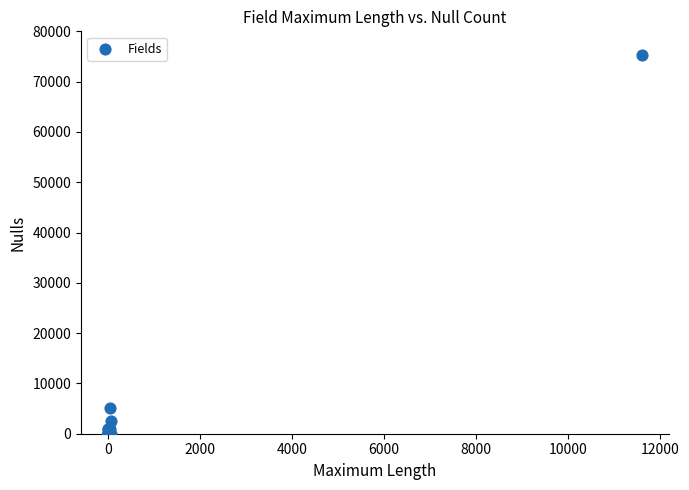

What Y value in the scatter plot is closest to 37661?

5147